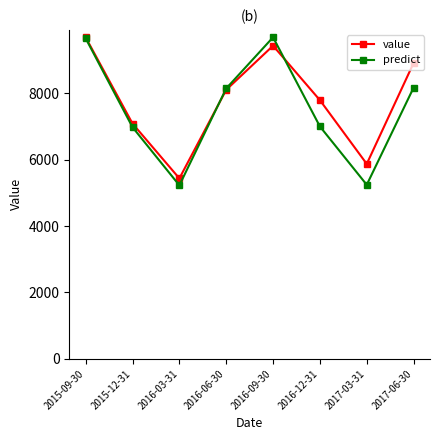

True or false: predict has more than 1 points higher than both neighbors.

False